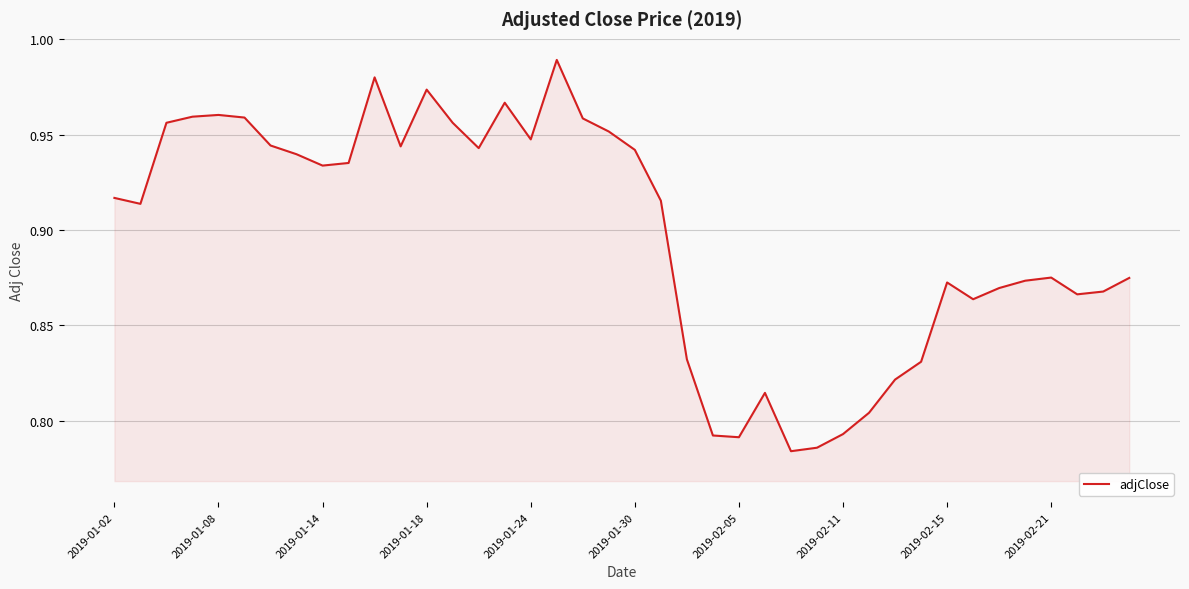

Reading right to left, extract all data points from this chart.

0.9	0.9	0.9	0.9	0.9	0.9	0.9	0.9	0.8	0.8	0.8	0.8	0.8	0.8	0.8	0.8	0.8	0.8	0.9	0.9	1.0	1.0	1.0	0.9	1.0	0.9	1.0	1.0	0.9	1.0	0.9	0.9	0.9	0.9	1.0	1.0	1.0	1.0	0.9	0.9